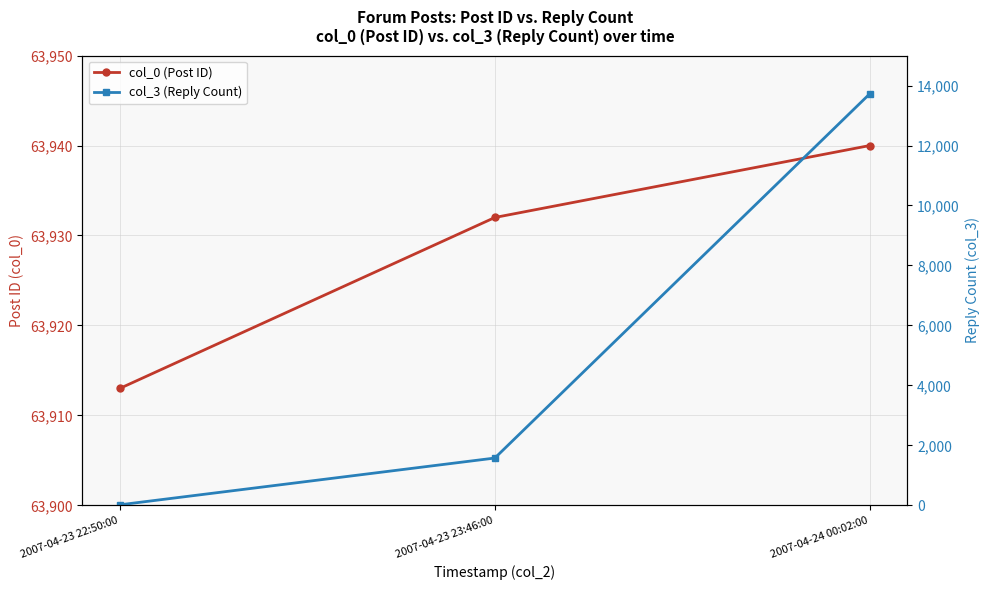

What is the label of the 1st point from the right?

2007-04-24 00:02:00